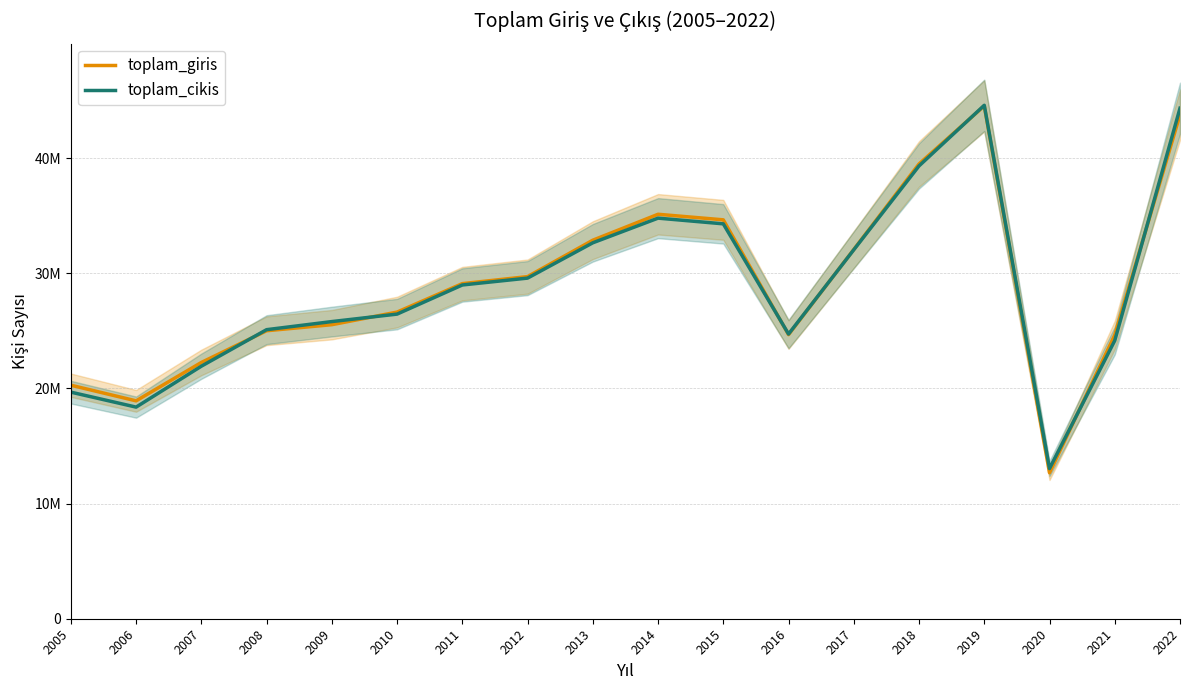

What is the average value of the toplam_cikis series?

28873901